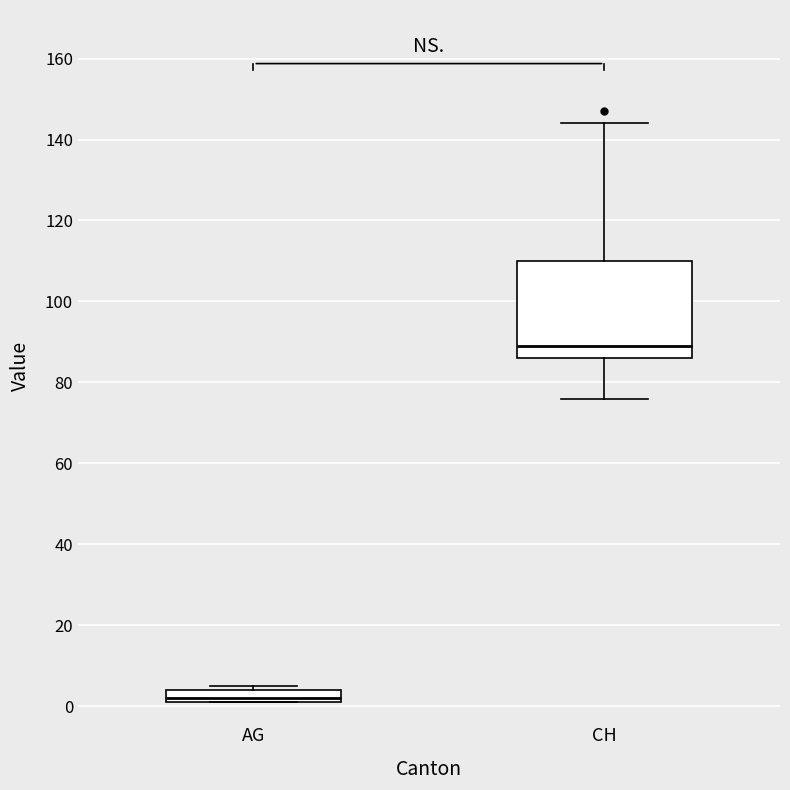

Reading left to right, read every box against the y-axis: the position of its median line, the range the box covers, and the ends of its whiskers. The values are not printed on the chart, so give them approximately, as read against the axis.

AG: median 2 (just above the box's lower edge), box 2 to 4, whiskers 2 to 6
CH: median 90, box 86 to 110, whiskers 76 to 144